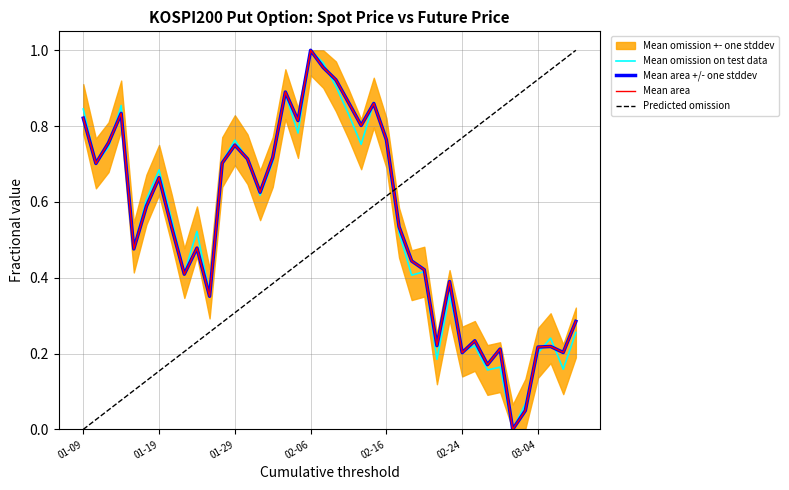

Rank the series at 37 from lowest to highest value.

Mean area +/- one stddev, Mean area, Mean omission on test data, Predicted omission